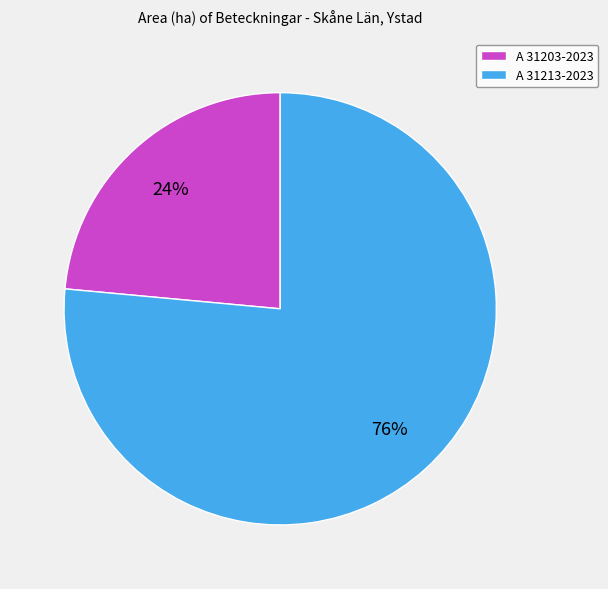

Between A 31203-2023 and A 31213-2023, which is larger?

A 31213-2023